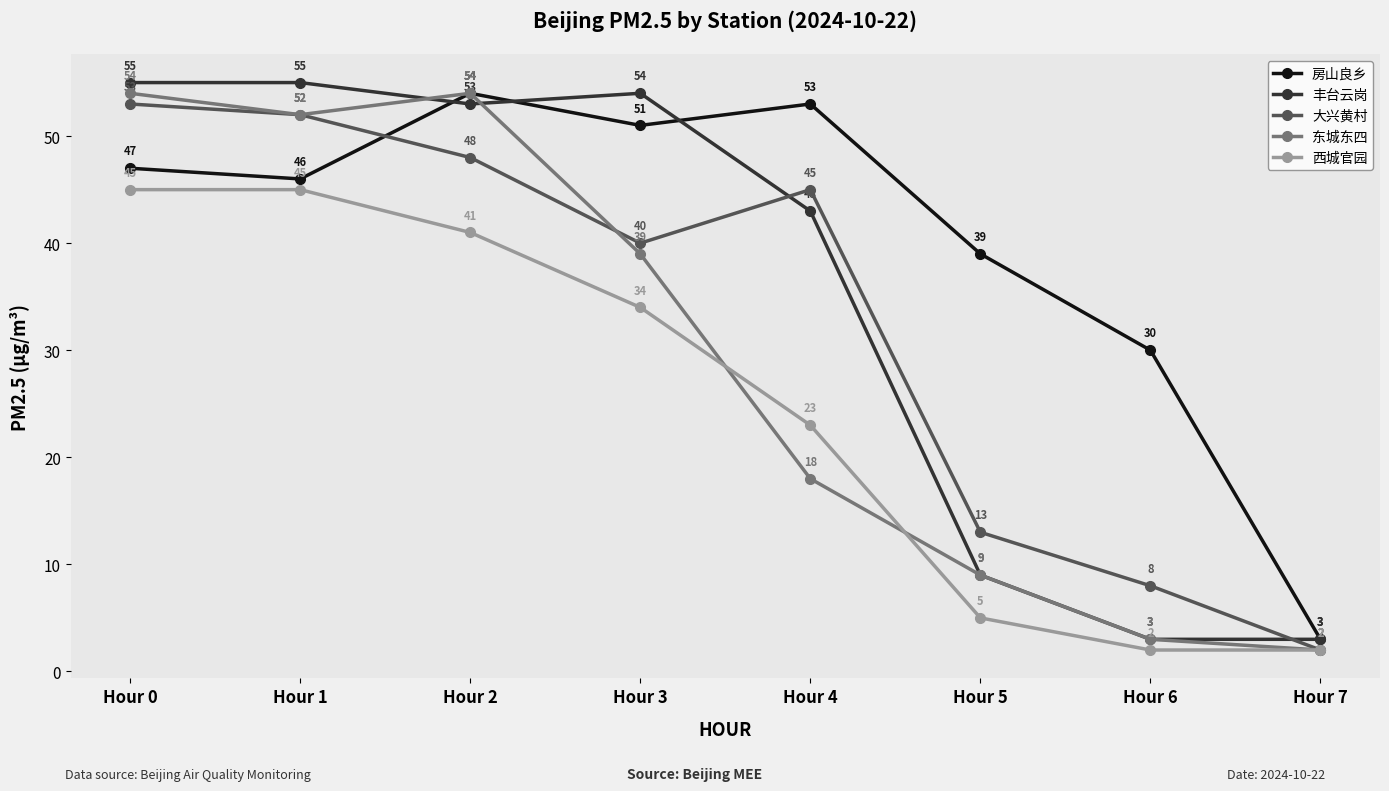

Which series has the largest total across all categories?

房山良乡